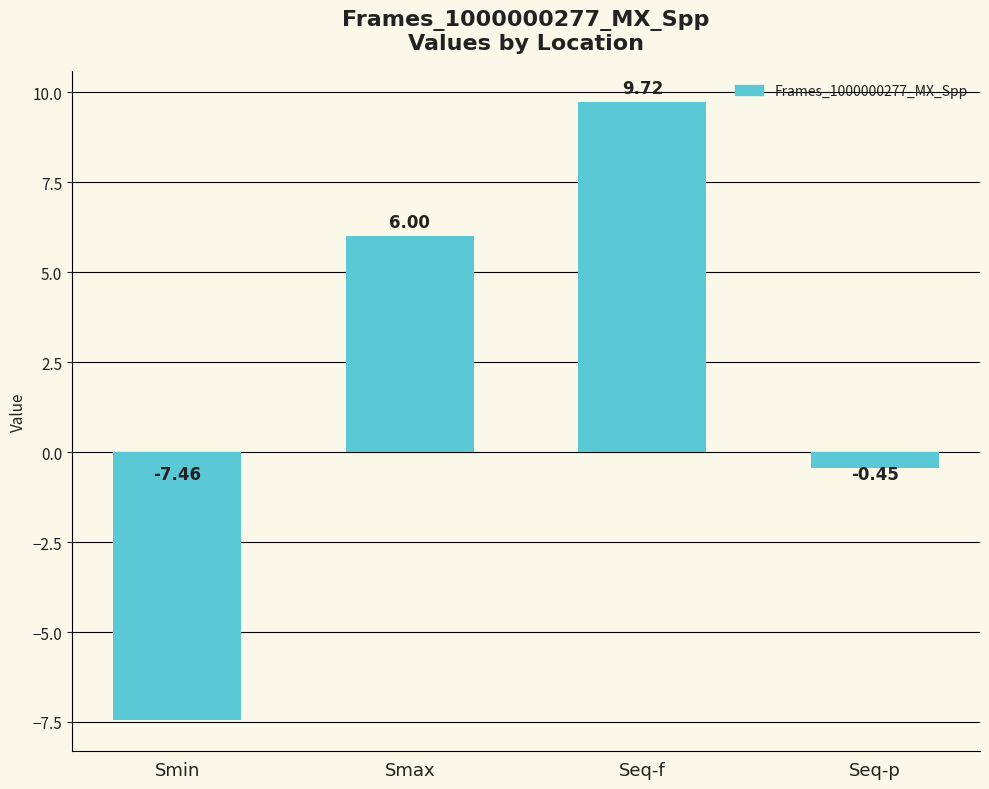

Rank the categories by value from highest to lowest.

Seq-f, Smax, Seq-p, Smin